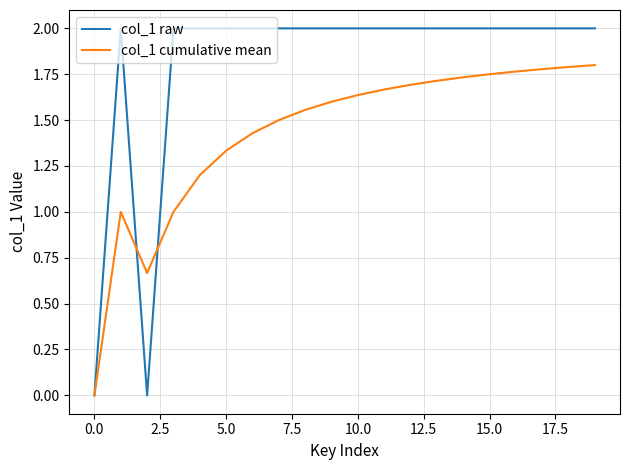

Rank the series by their maximum value, from highest to lowest.

col_1 raw, col_1 cumulative mean